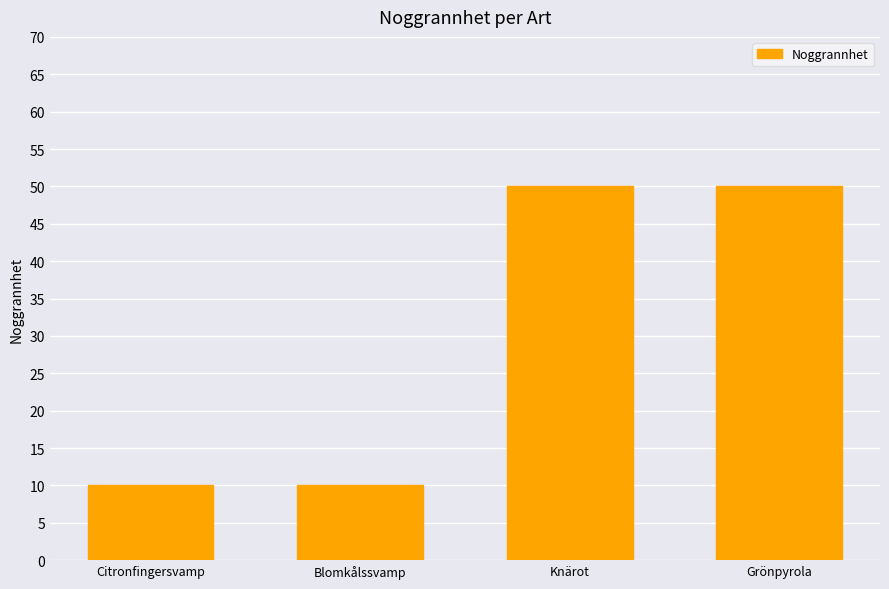

What is the difference between the values at Blomkålssvamp and Knärot?

40